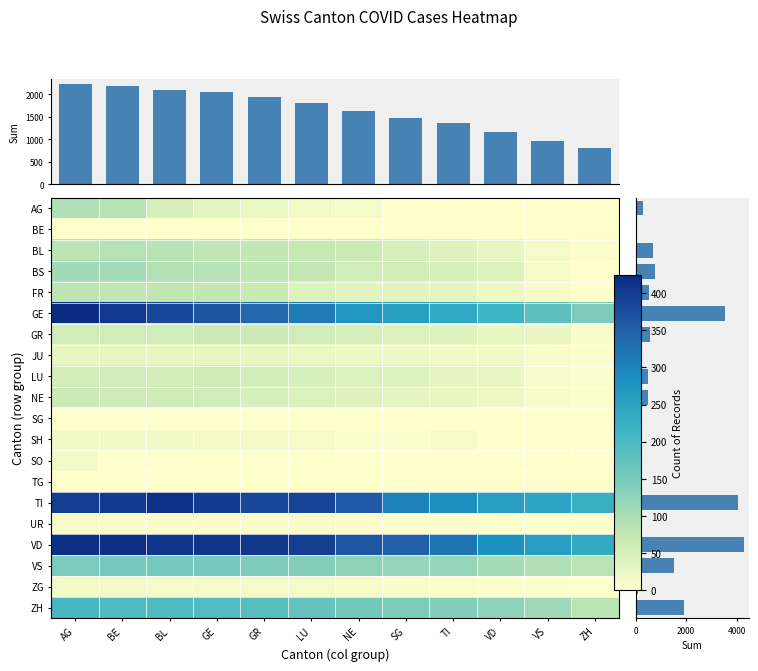

Read the value at 14, to the nearest 10.

340